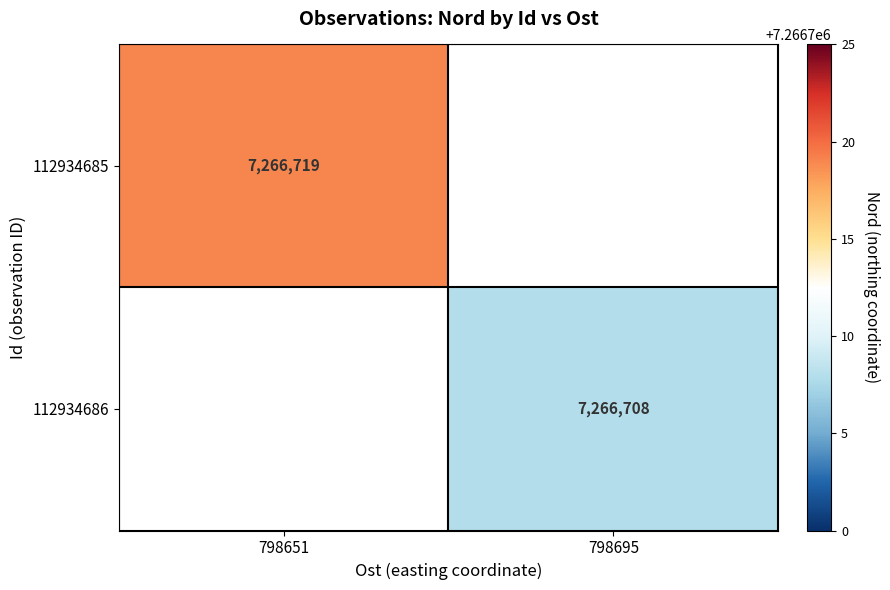

The value of 112934685 at 798651 is 1502938. True or false?

False